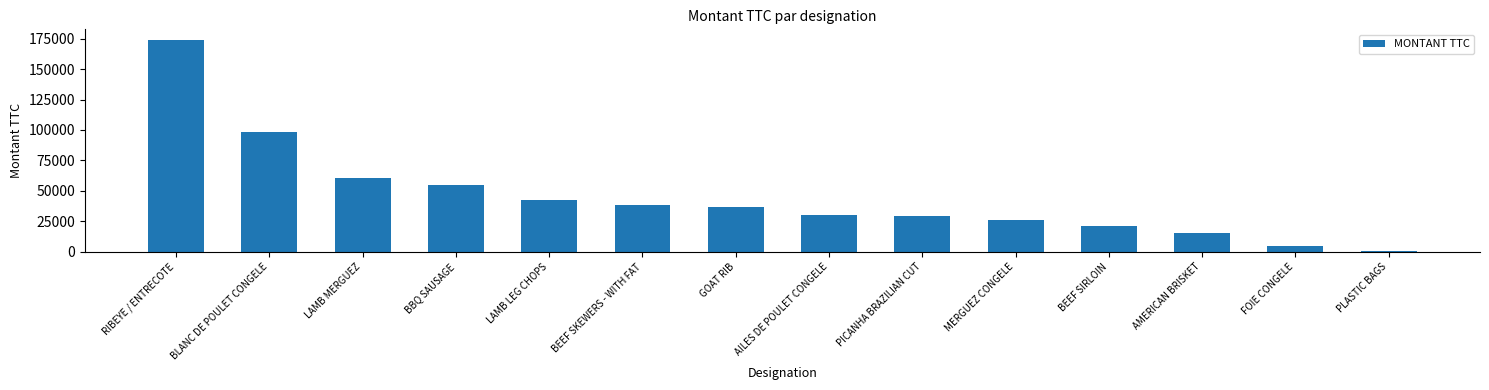

What is the average value?

45297.5